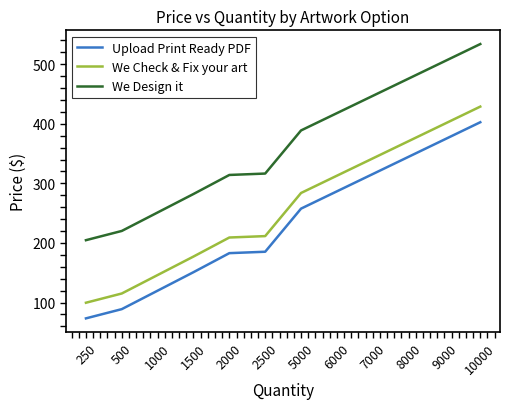

True or false: Upload Print Ready PDF and We Design it cross at least once.

False